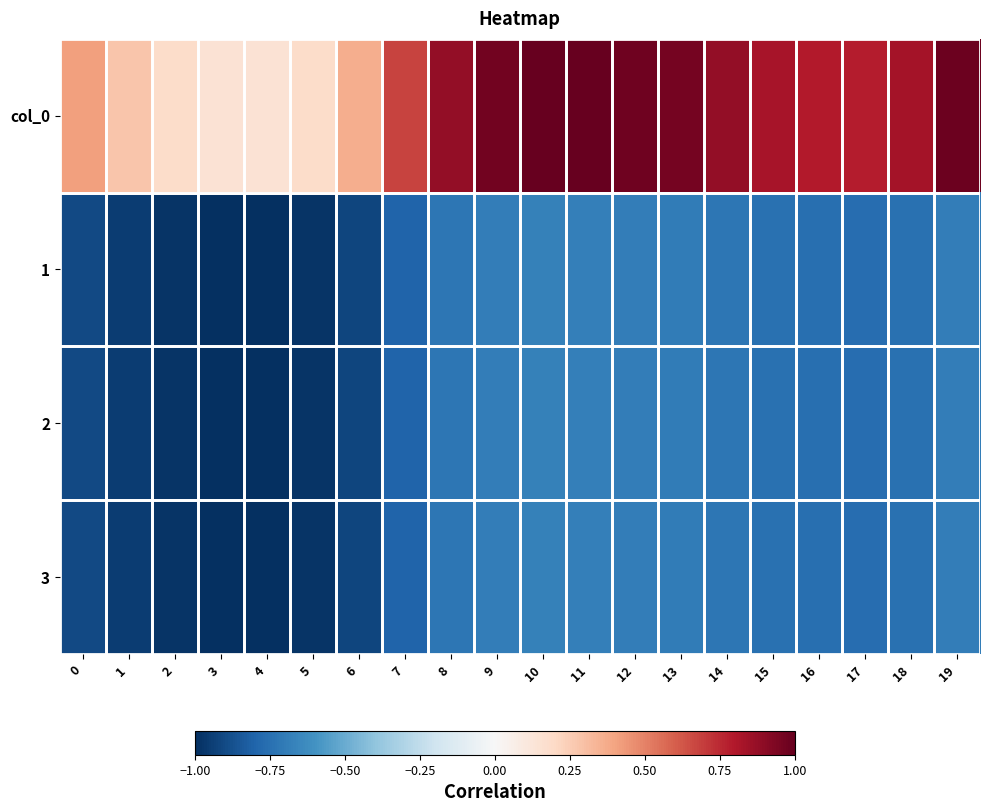

What is the total value across all series at 10?

-1.0